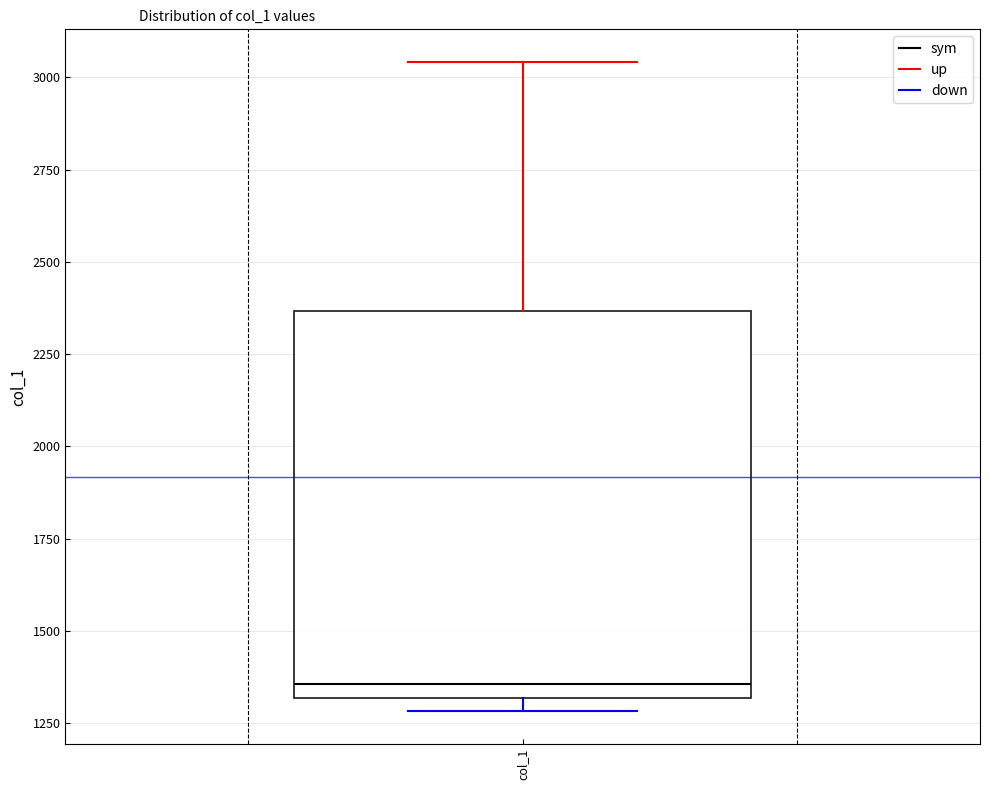

Read this box plot against the y-axis: the position of the median line, the range covered by the box, and the ends of both whiskers. The values are not printed on the chart, so give them approximately, as read against the axis.

median 1350, box 1300 to 2350, whiskers 1300 (just below the box's lower edge) to 3050